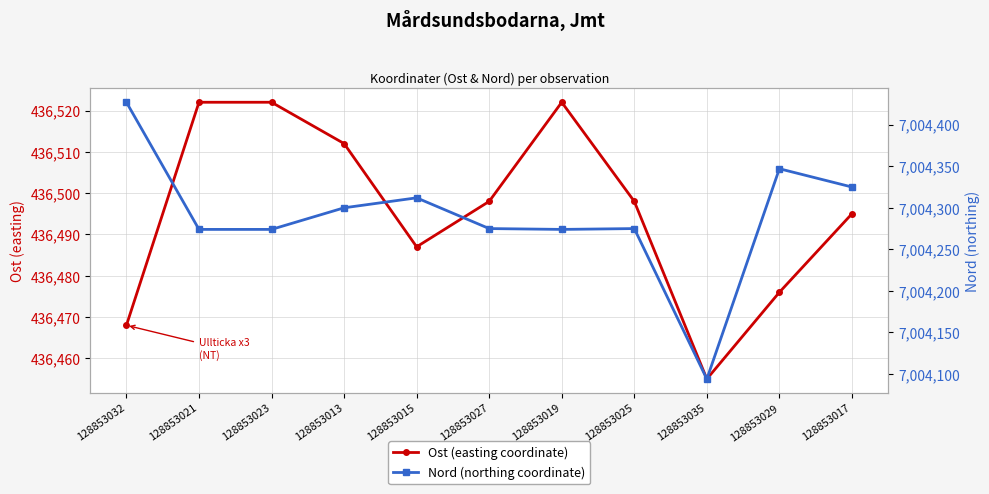

What is the difference between the maximum and second lowest values in the Ost (easting coordinate) series?

54